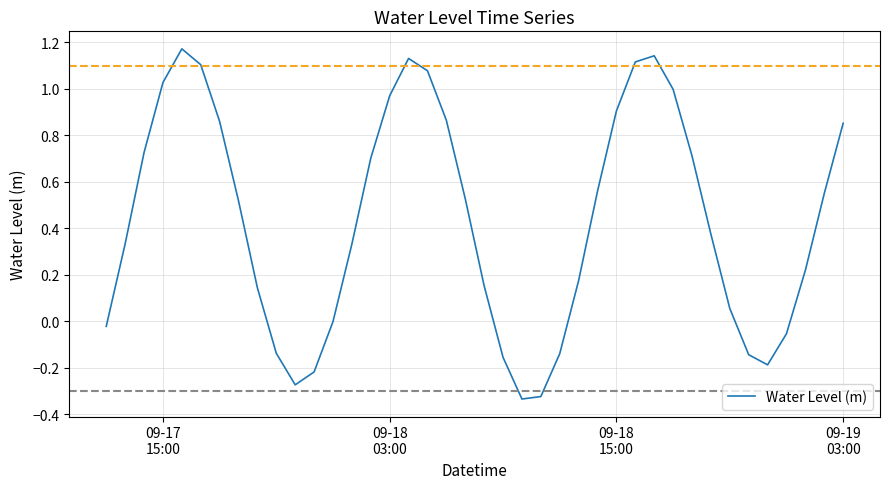

How many interior local peaks (higher than both neighbors) does the data have?

3